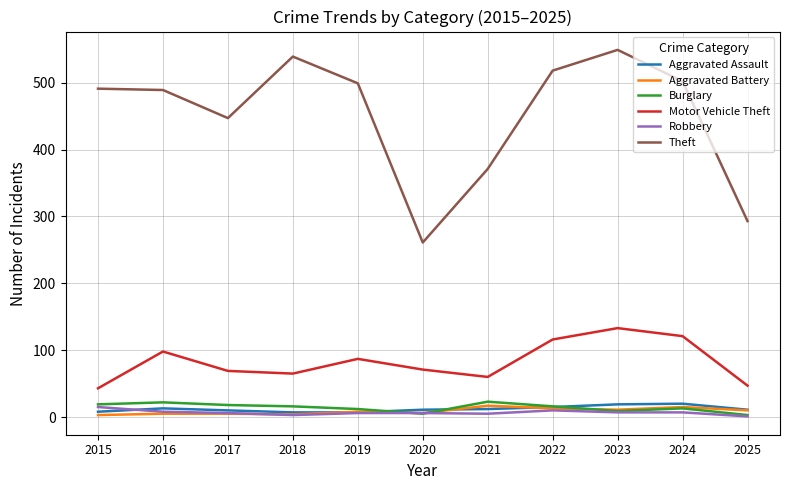

How many interior local valleys does the Motor Vehicle Theft series have?

2